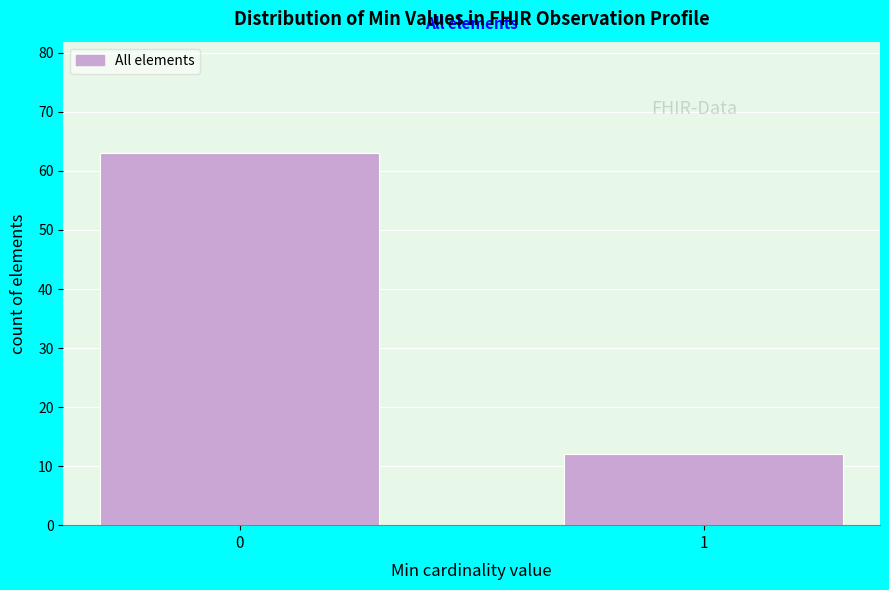

Reading left to right, what are all the values shown in this chart?

0=63	1=12